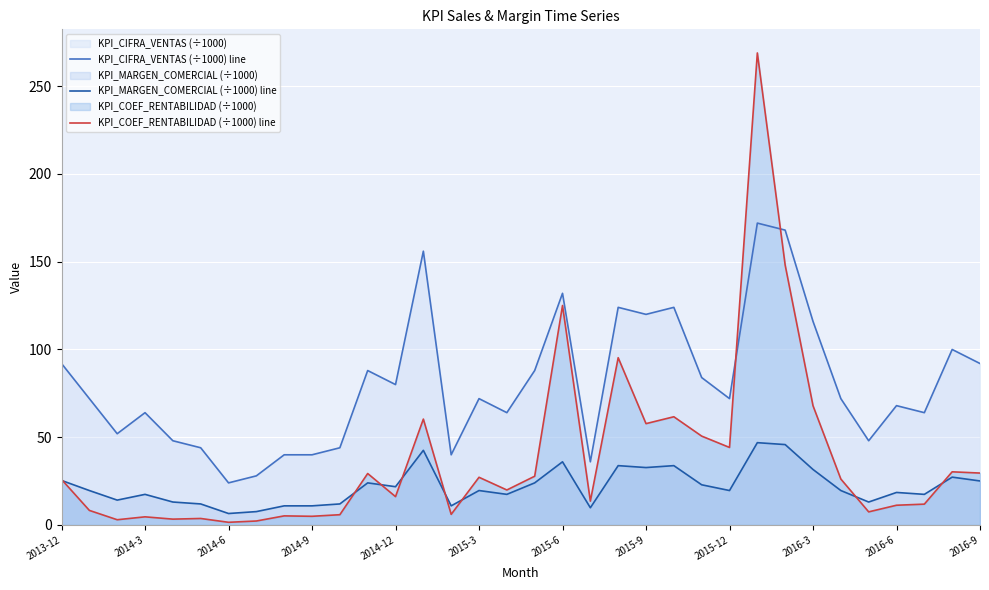

True or false: KPI_MARGEN_COMERCIAL (÷1000) line and KPI_COEF_RENTABILIDAD (÷1000) line cross at least once.

True